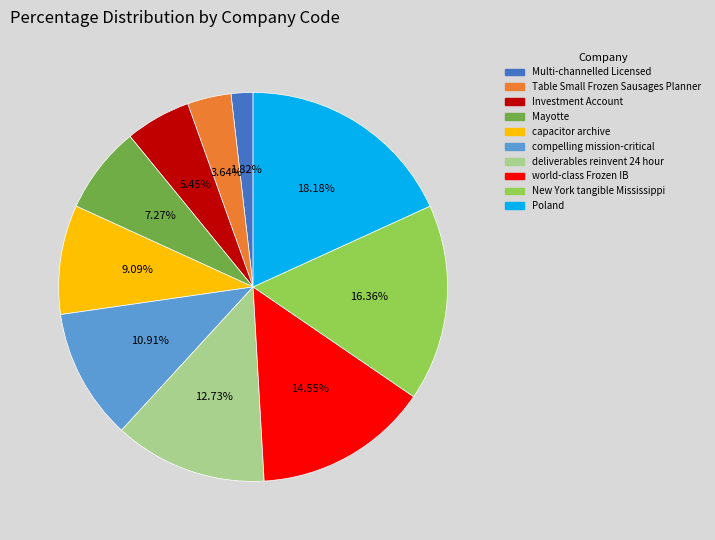

Rank the categories by value from highest to lowest.

Poland, New York tangible Mississippi, world-class Frozen IB, deliverables reinvent 24 hour, compelling mission-critical, capacitor archive, Mayotte, Investment Account, Table Small Frozen Sausages Planner, Multi-channelled Licensed